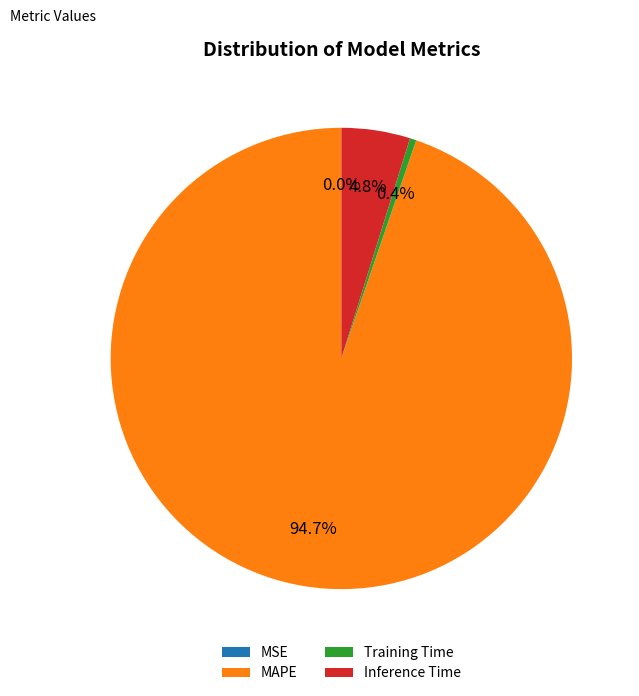

Is the sum of Inference Time and Training Time greater than half?

No